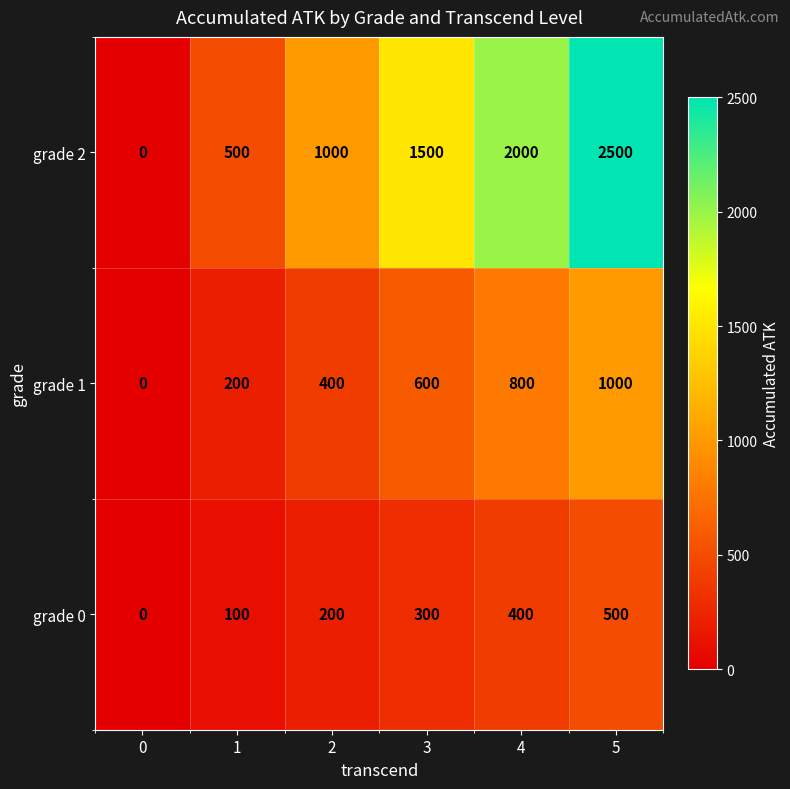

What value does the grade 2 series have at 3, to the nearest 10?

1500